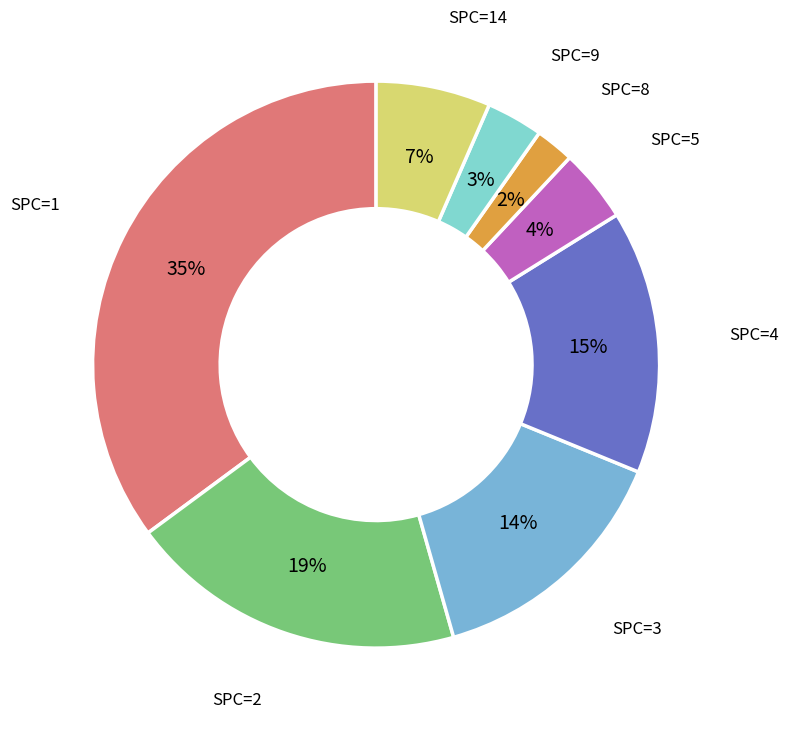

How many segments does this pie chart have?

8